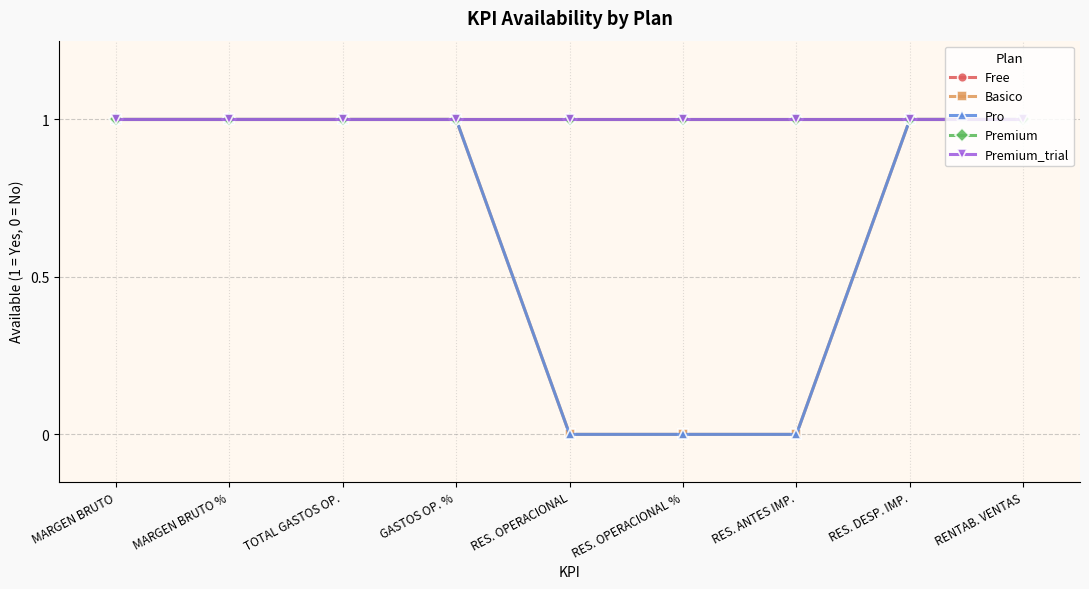

What is the greatest value displayed?

1